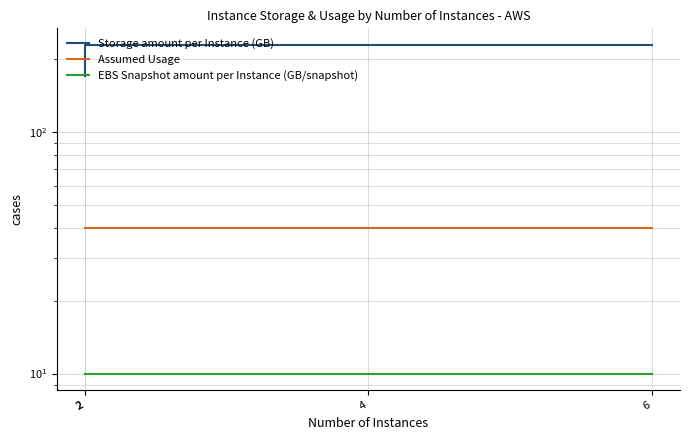

True or false: EBS Snapshot amount per Instance (GB/snapshot) and Assumed Usage intersect in this chart.

False